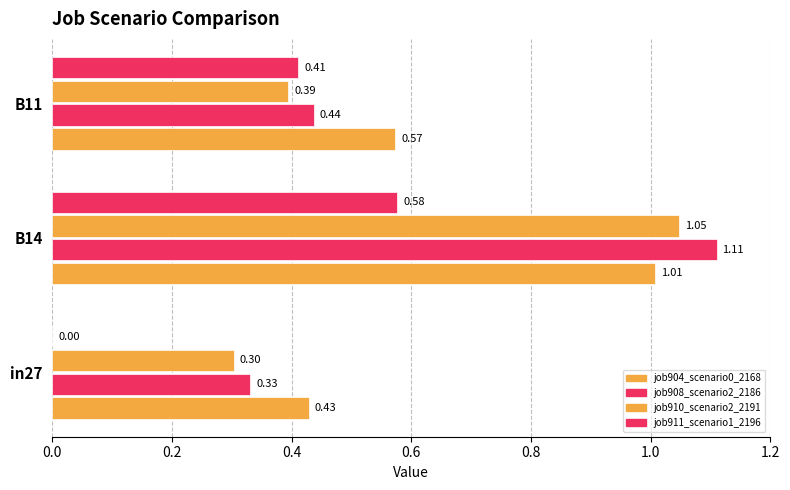

How many series are shown in this chart?

4